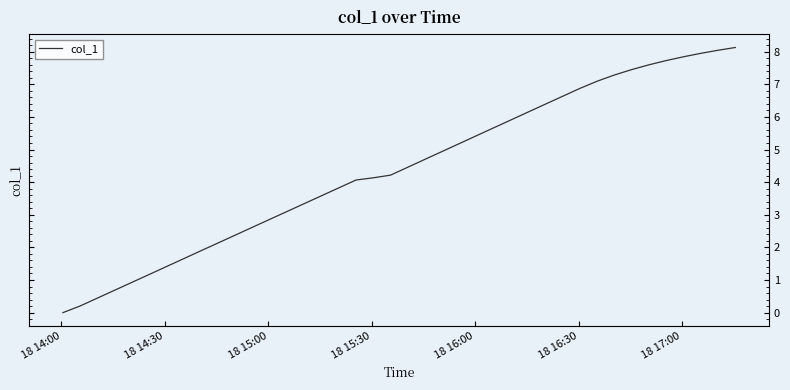

What is the maximum value shown in the chart?

8.1